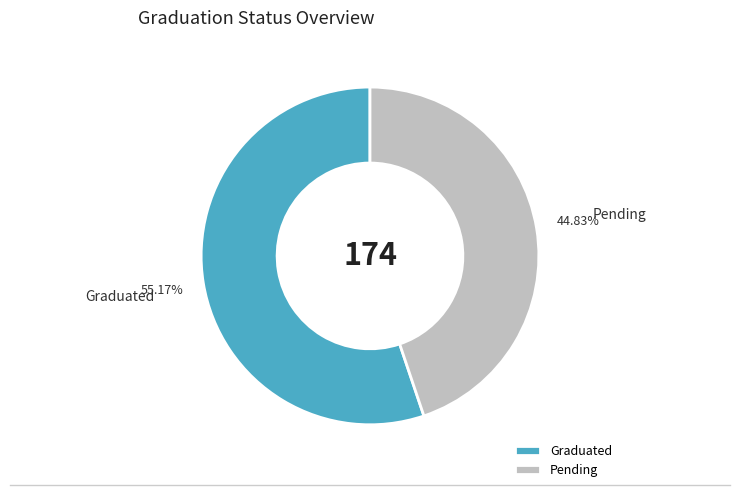

Does Pending account for over 50% of the chart?

No